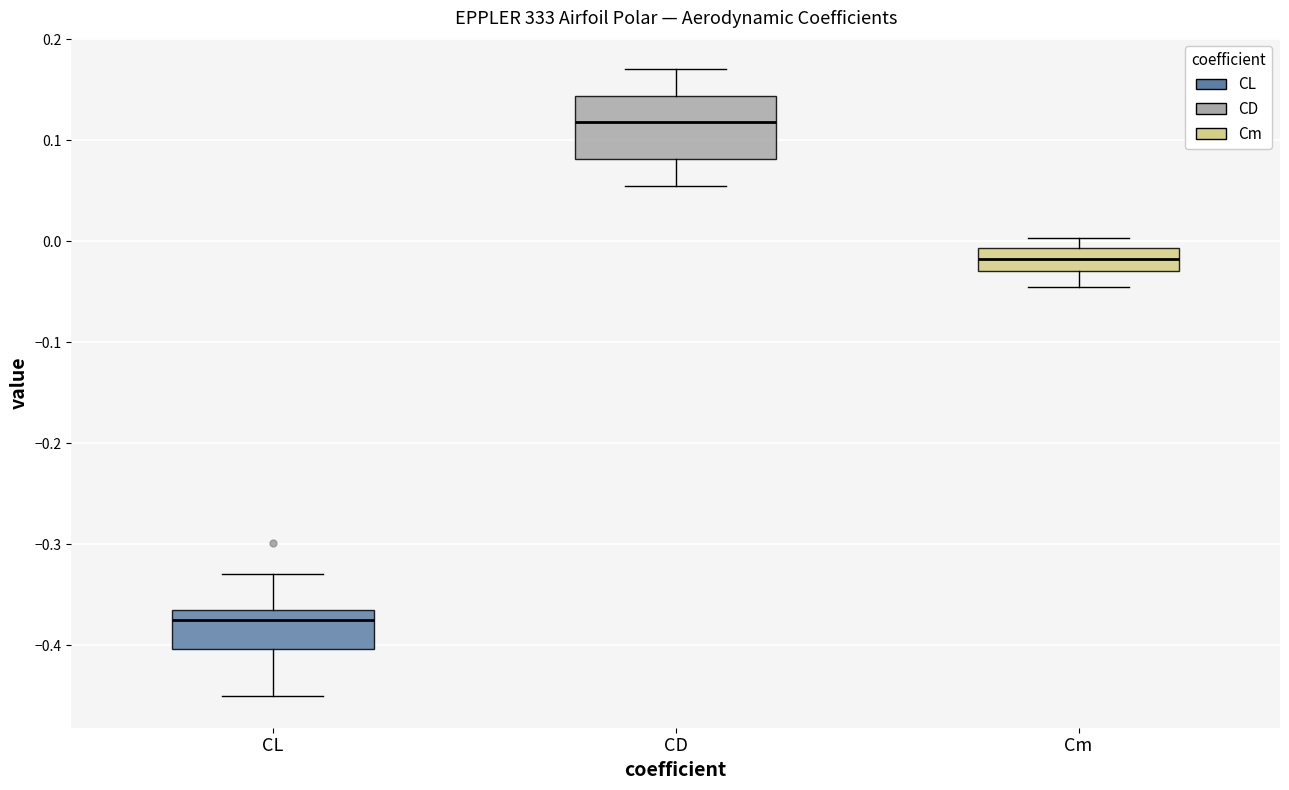

Comparing the boxes themselves (not the whiskers), which one is the tallest?

CD